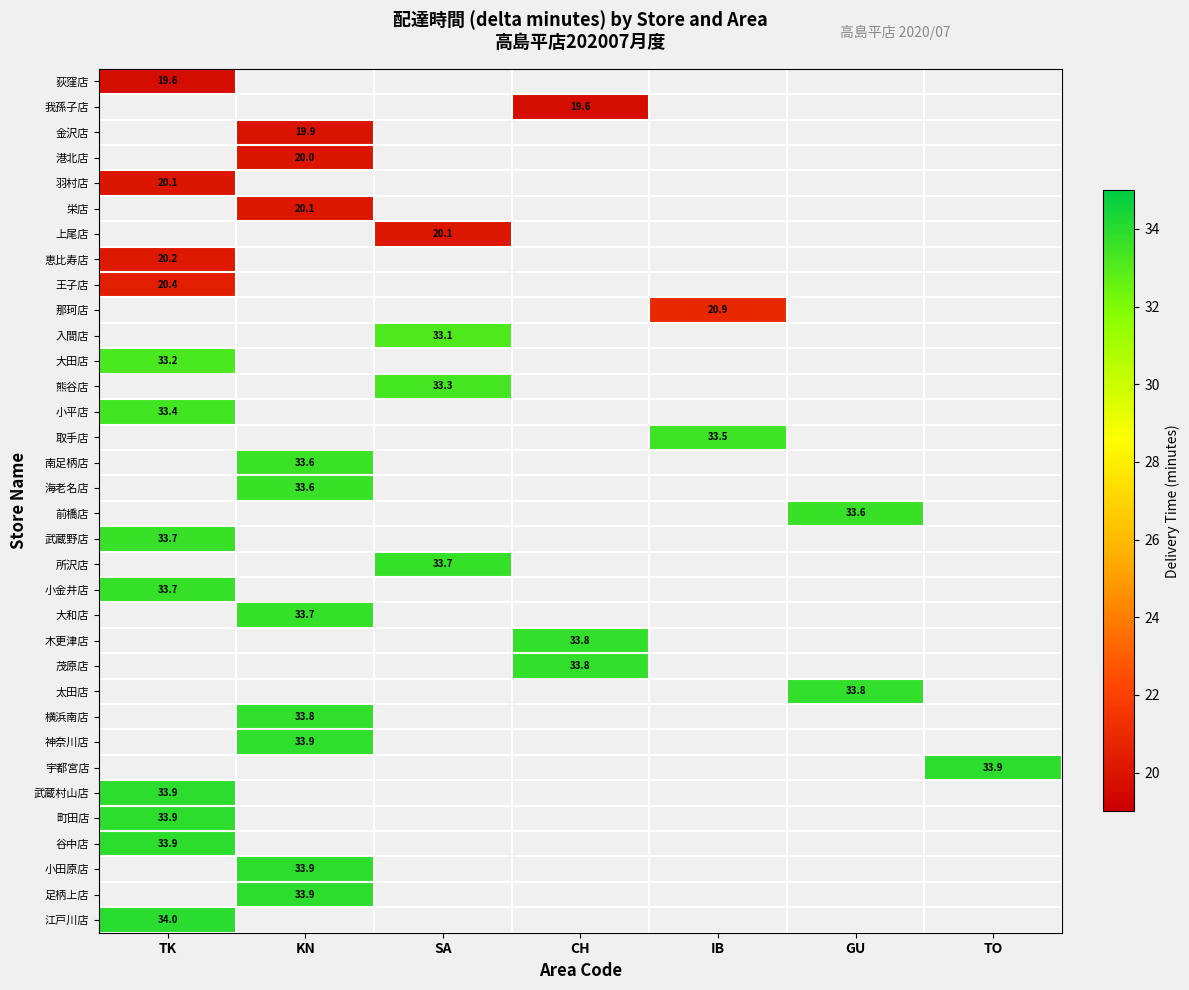

Rank the series by their average value, from lowest to highest.

荻窪店, 我孫子店, 金沢店, 港北店, 羽村店, 栄店, 上尾店, 恵比寿店, 王子店, 那珂店, 入間店, 大田店, 熊谷店, 小平店, 取手店, 南足柄店, 海老名店, 前橋店, 武蔵野店, 所沢店, 小金井店, 大和店, 木更津店, 茂原店, 太田店, 横浜南店, 神奈川店, 宇都宮店, 武蔵村山店, 町田店, 谷中店, 小田原店, 足柄上店, 江戸川店